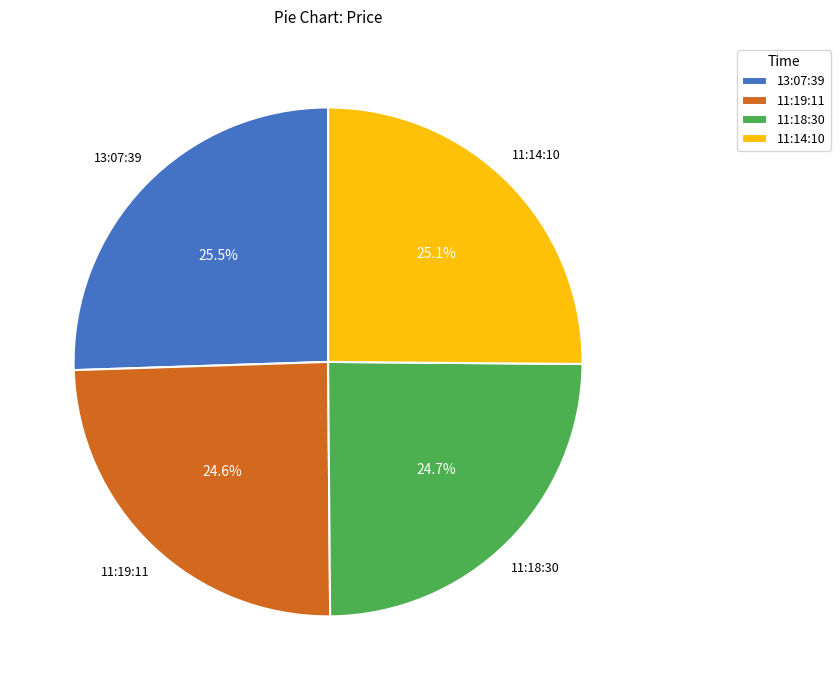

Is there any slice that represents more than half of the pie?

No